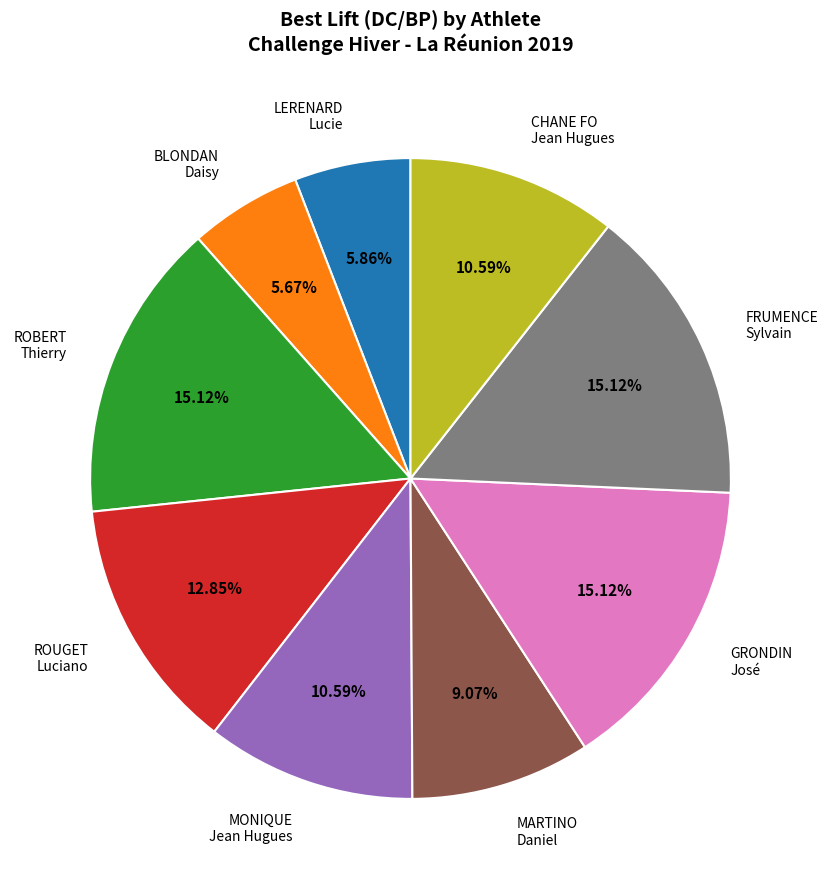

Combined, do MARTINO Daniel and ROUGET Luciano account for over 50%?

No